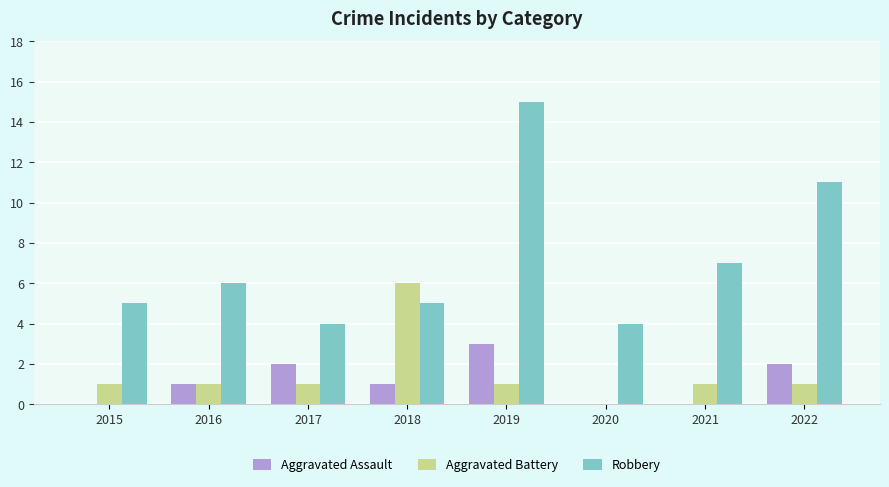

True or false: Aggravated Battery has a value of 1 at 2021.

True